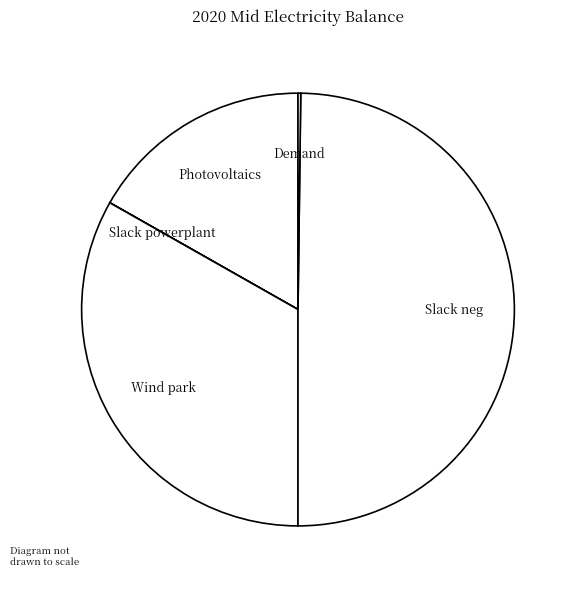

Does Photovoltaics account for over 50% of the chart?

No